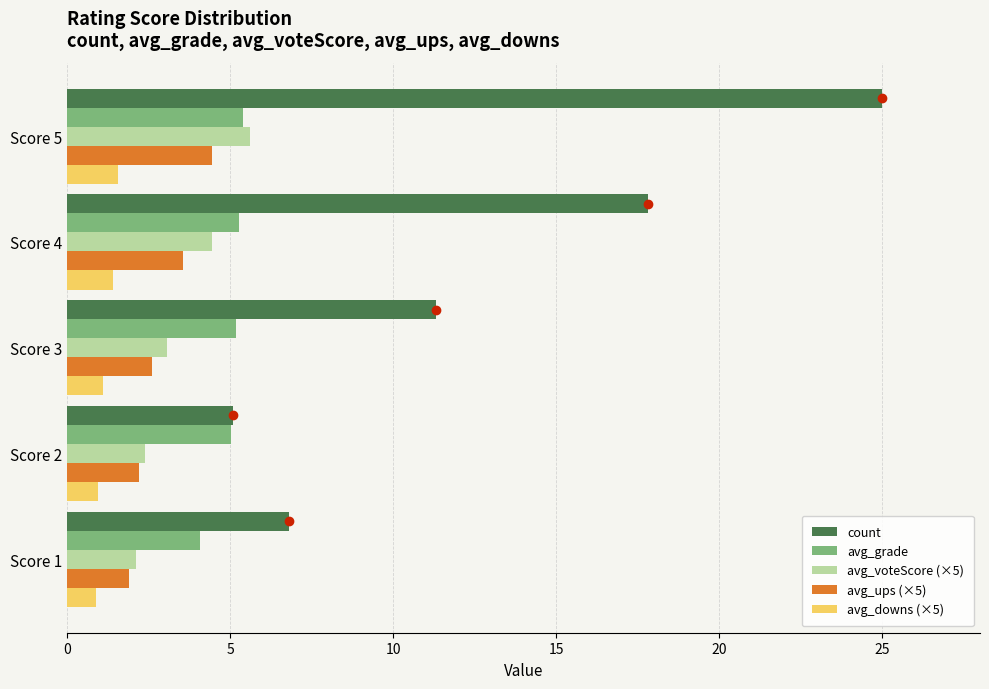

What is the total value across all series at Score 5?

42.0